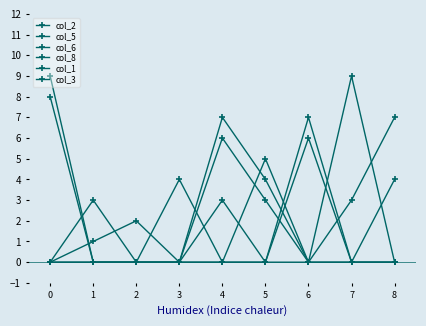

List the series in order of their peak value, highest first.

col_5, col_6, col_2, col_3, col_1, col_8